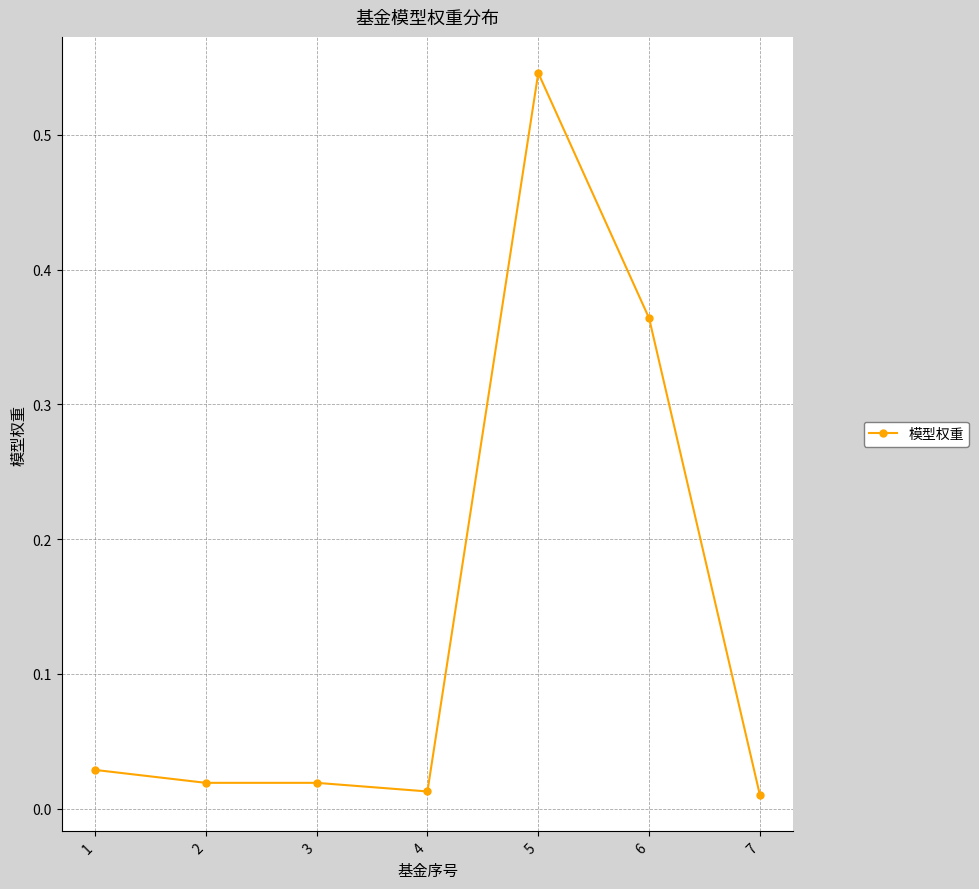

Between 3 and 5, which is larger?

5